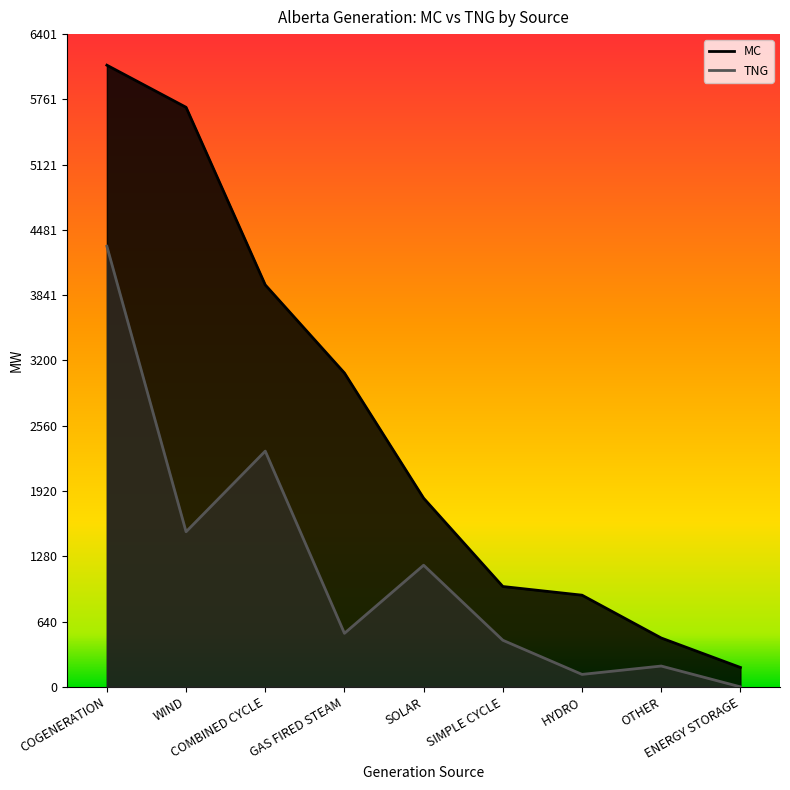

What is the sum of all TNG values?

10655